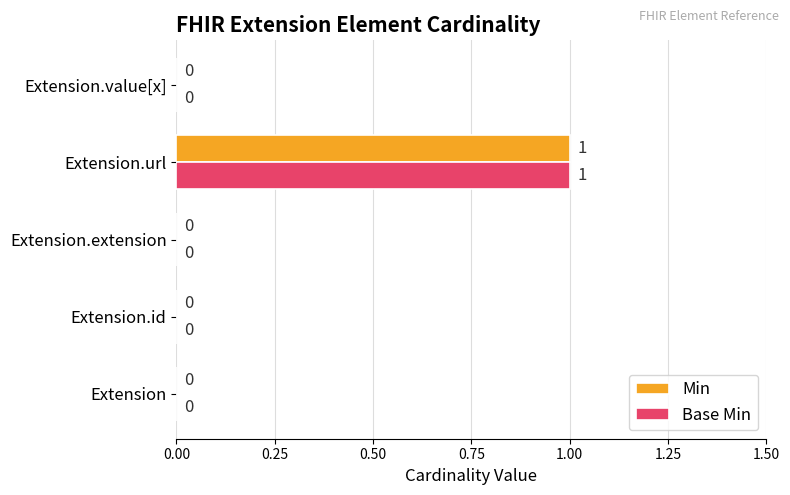

The Base Min series shows 2 at Extension.url. True or false?

False